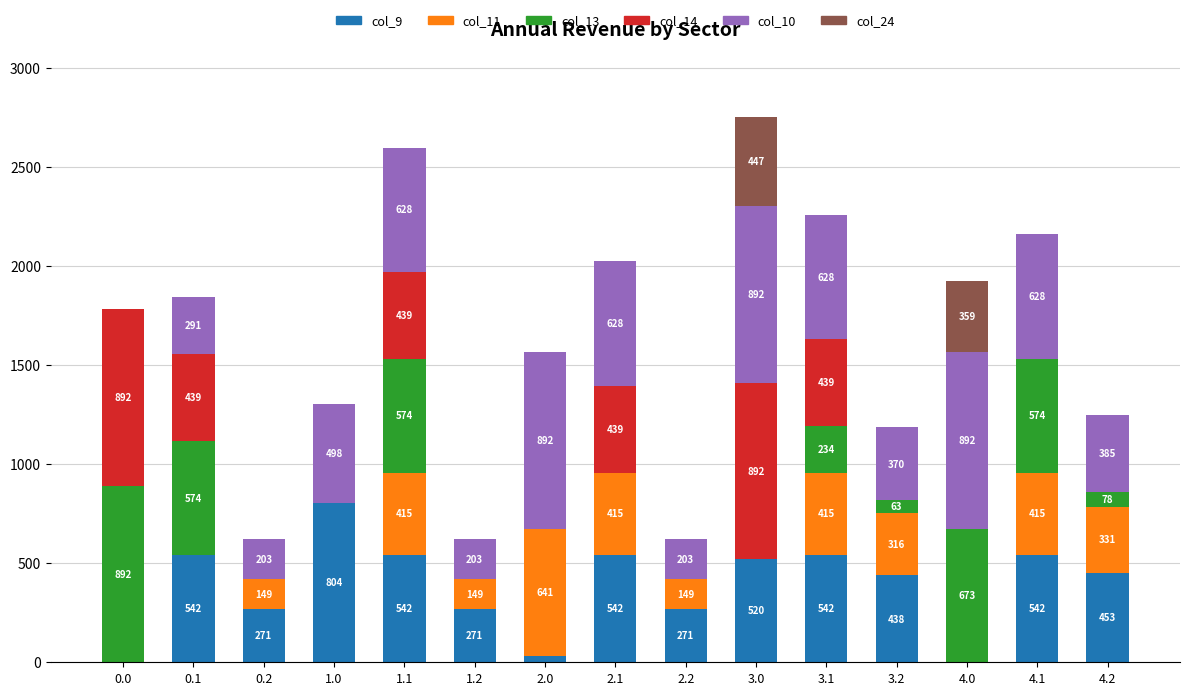

At which category is the sum across all series the highest?

3.0